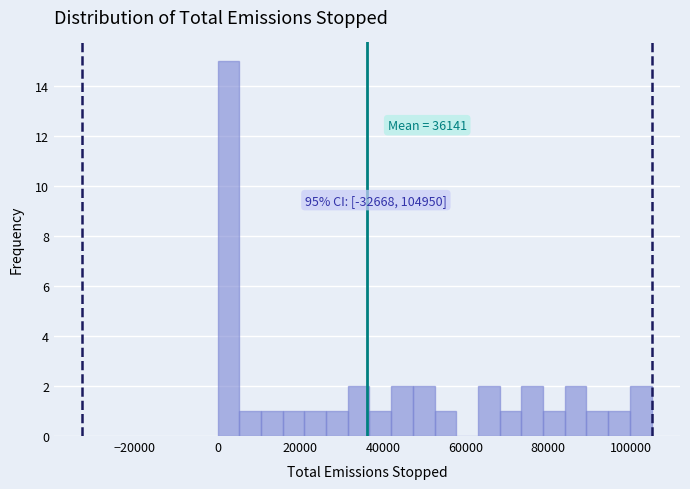

Read against the x-axis, roughly where is the centre of the tallest bar?

2000